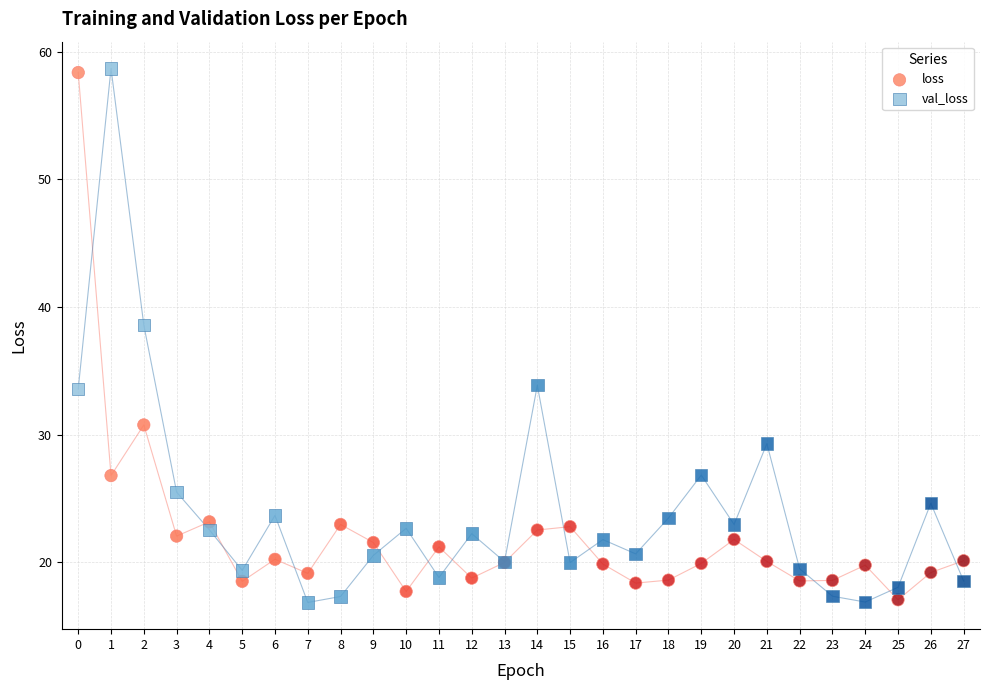

Across all series, what Y value is closest to 37?

38.6